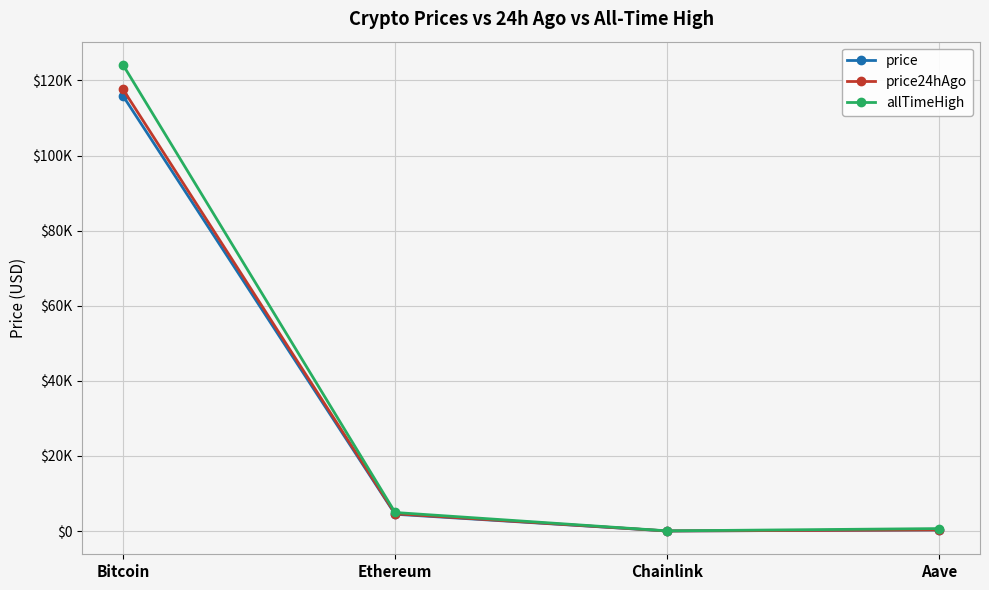

Does the chart have visible grid lines?

Yes